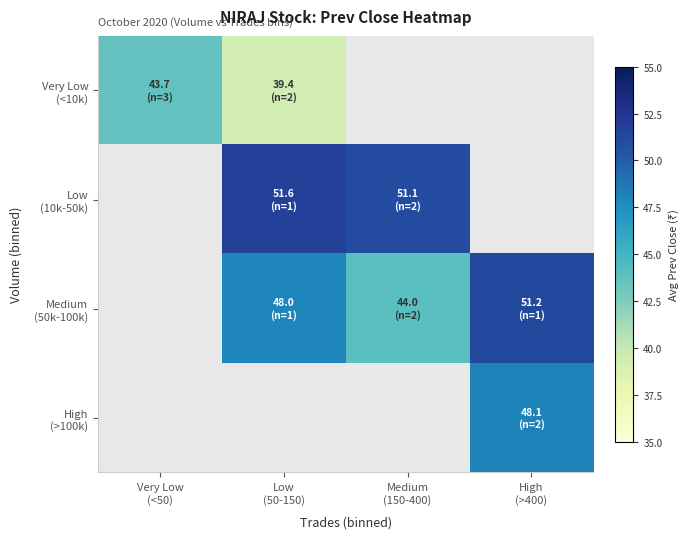

Is the value of High (>100k) at Medium (150-400) greater than the value of Medium (50k-100k) at High (>400)?

No